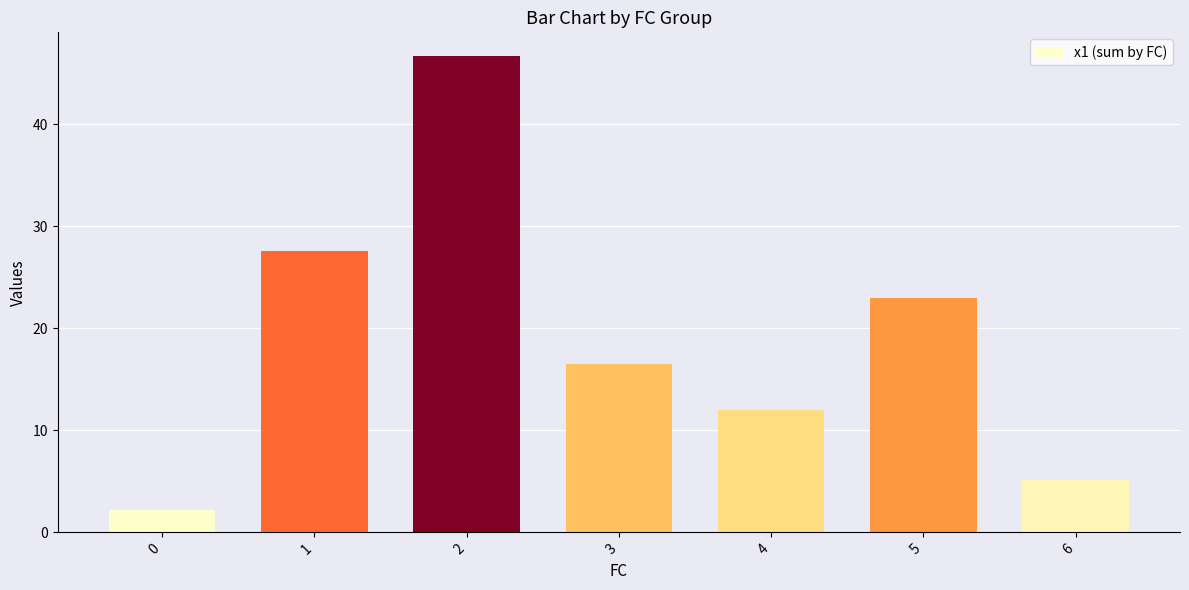

Which label corresponds to the largest value in the chart?

2